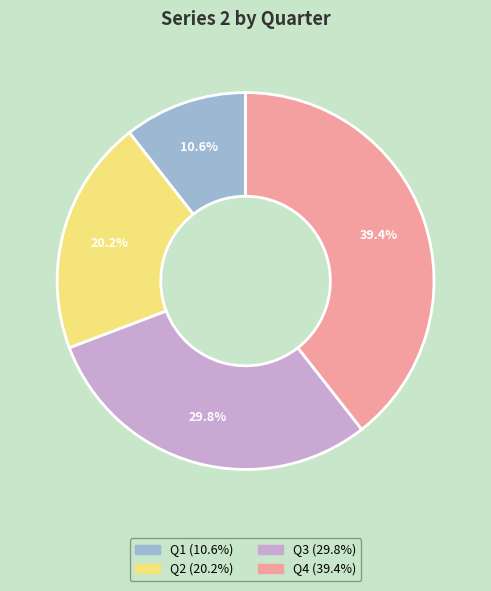

Does any single category account for the majority?

No